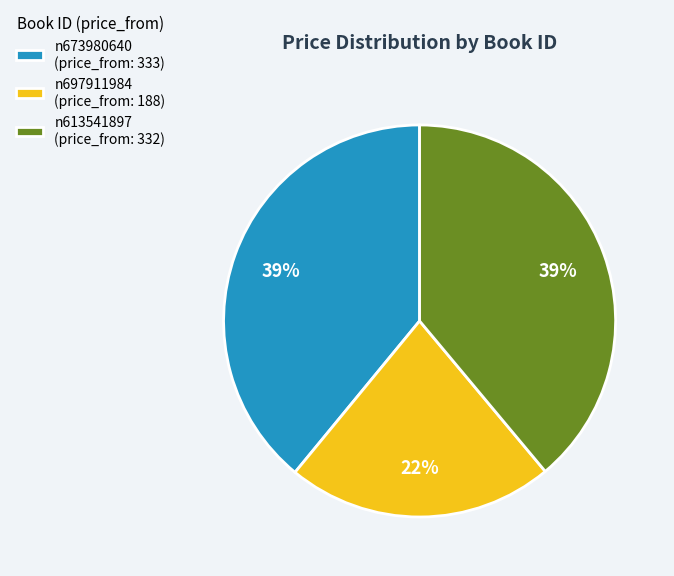

Is the sum of n673980640 (price_from: 333) and n613541897 (price_from: 332) greater than half?

Yes